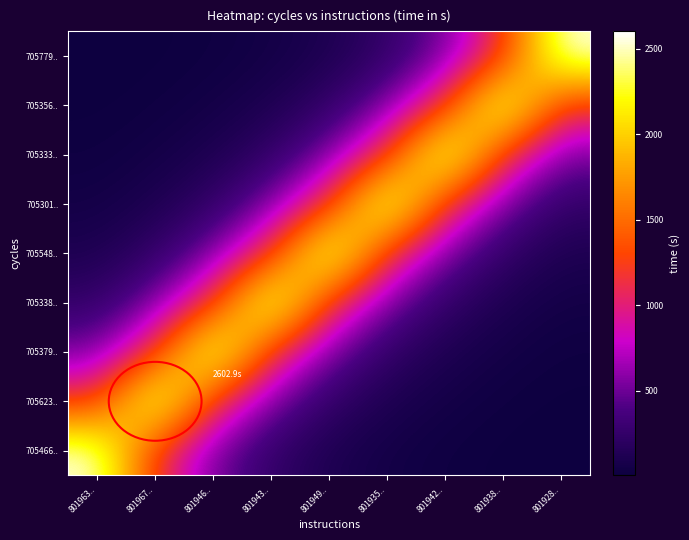

What is the total value across all series at 801928..?

4713.9